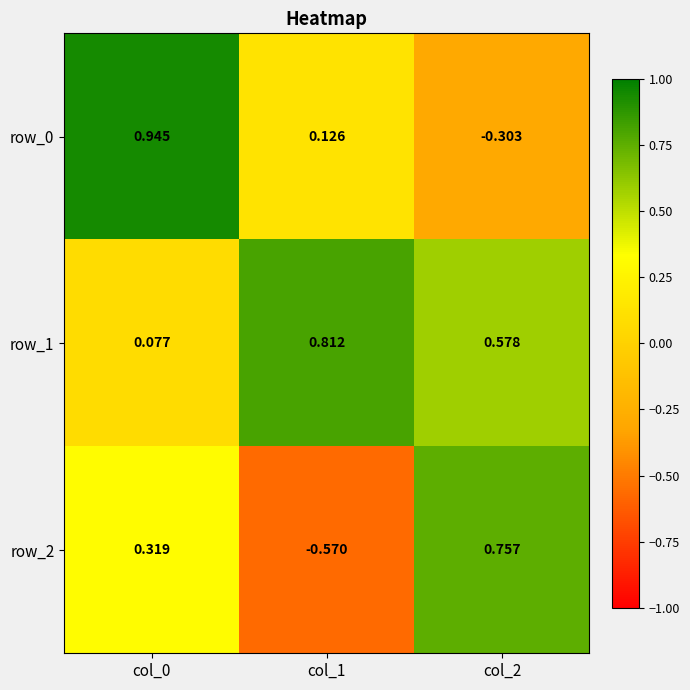

At how many categories does at least one series exceed 0?

3